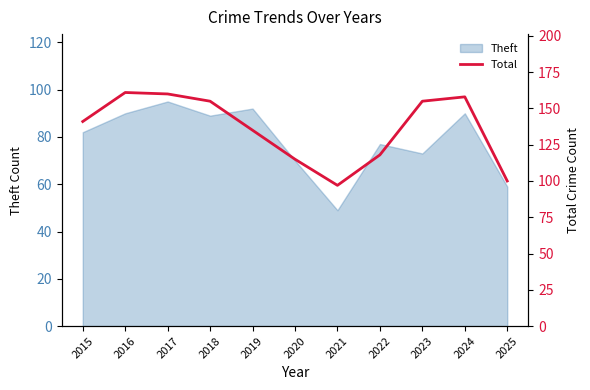

What is the ratio of the value at 2025 to the value at 2018?

0.6